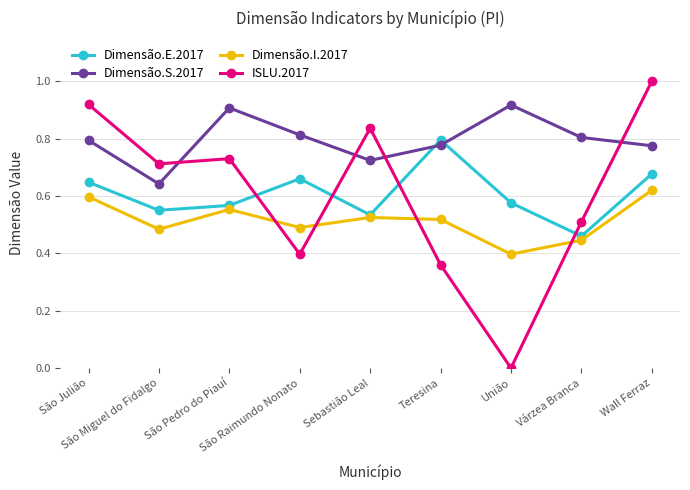

True or false: Dimensão.I.2017 and Dimensão.S.2017 cross at least once.

False